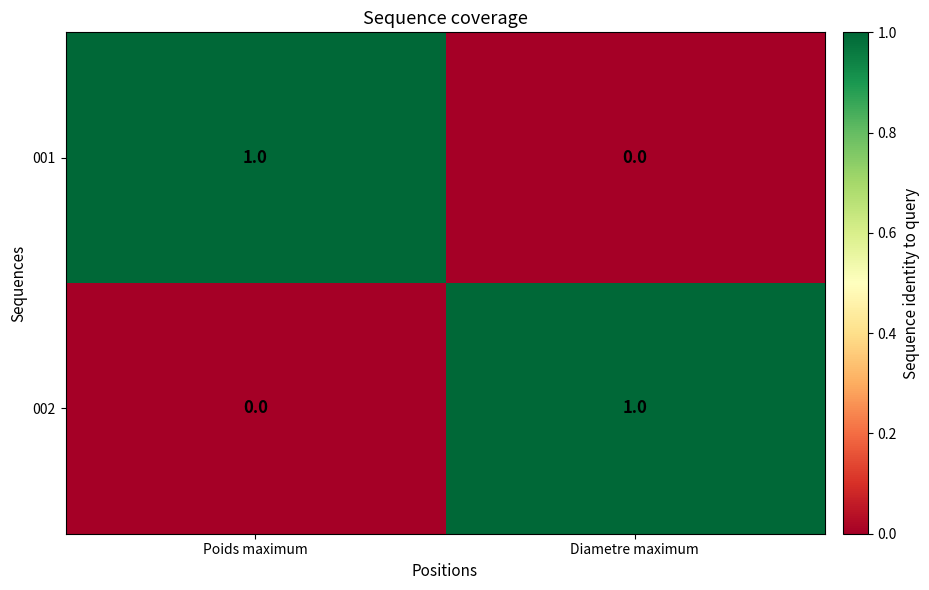

True or false: 002 has a value of 1 at Diametre maximum.

True